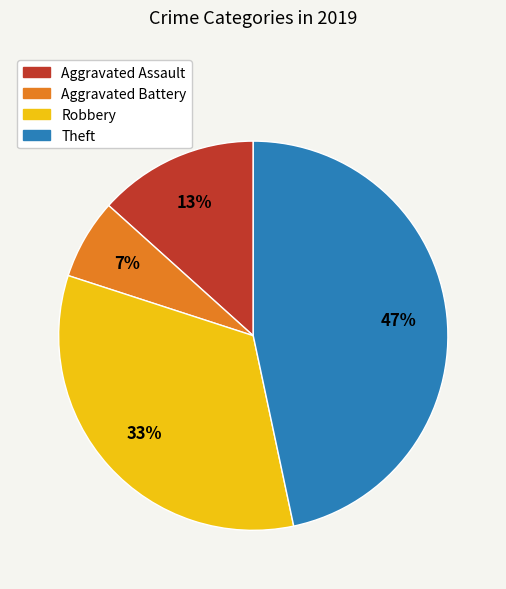

True or false: Aggravated Assault accounts for 6% of the total.

False